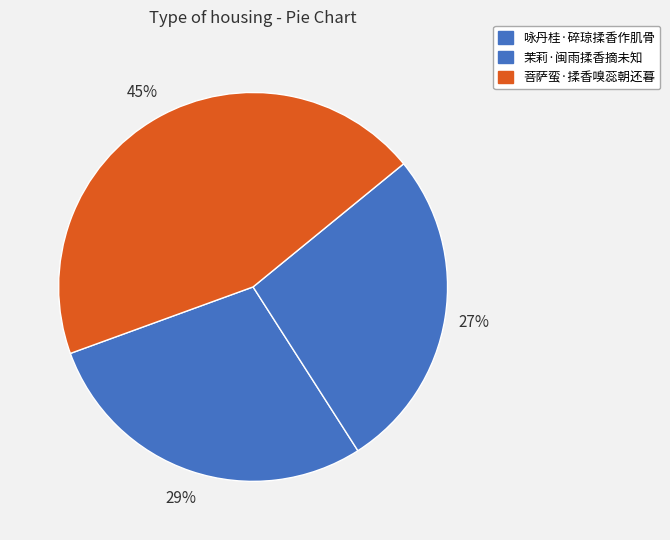

Is there a majority slice in this chart?

No